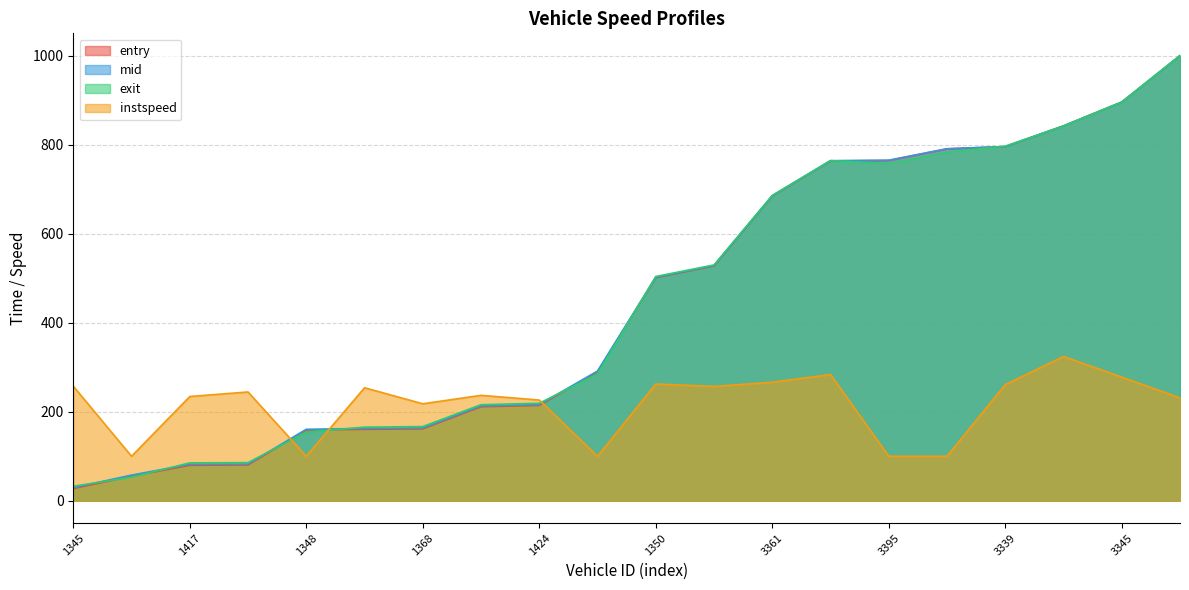

Reading right to left, transcribe all the data shown in this chart.

entry: 3427=1000.0	3345=895.7	3401=842.1	3339=795.6	3488=790.5	3395=764.4	3364=763.6	3361=684.8	1360=527.6	1350=501.3	1404=290.0	1424=214.2	1397=211.2	1368=161.7	1407=160.5	1348=159.0	1414=80.5	1417=79.8	1406=55.1	1345=27.4
mid: 3427=1000.0	3345=895.6	3401=842.1	3339=795.7	3488=790.8	3395=765.1	3364=763.9	3361=685.2	1360=528.4	1350=502.3	1404=291.5	1424=216.1	1397=213.1	1368=163.6	1407=162.4	1348=160.6	1414=82.5	1417=82.0	1406=57.8	1345=29.5
exit: 3427=1000.0	3345=895.6	3401=841.8	3339=796.6	3488=782.9	3395=757.5	3364=764.2	3361=685.9	1360=529.8	1350=503.8	1404=284.6	1424=219.1	1397=215.9	1368=166.7	1407=165.4	1348=154.3	1414=85.7	1417=85.2	1406=53.1	1345=32.6
instspeed: 3427=231.1	3345=277.8	3401=324.1	3339=260.9	3488=100.0	3395=100.0	3364=283.6	3361=266.4	1360=256.8	1350=262.3	1404=100.0	1424=226.3	1397=236.9	1368=217.9	1407=253.9	1348=100.0	1414=244.4	1417=234.3	1406=100.0	1345=257.5